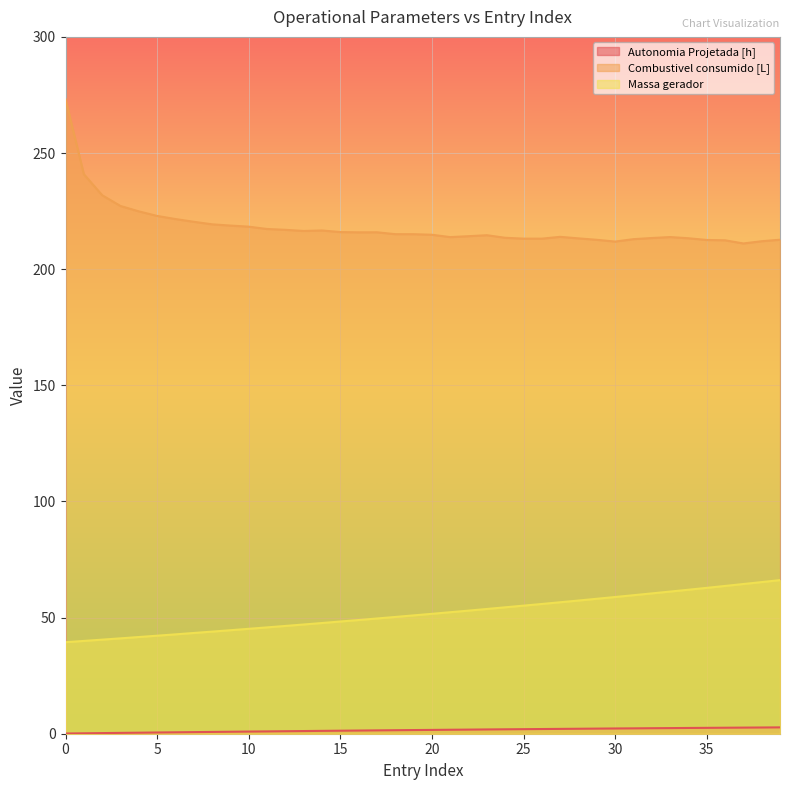

In Combustivel consumido [L], how many points are lower than both neighbors (excluding endpoints)?

6